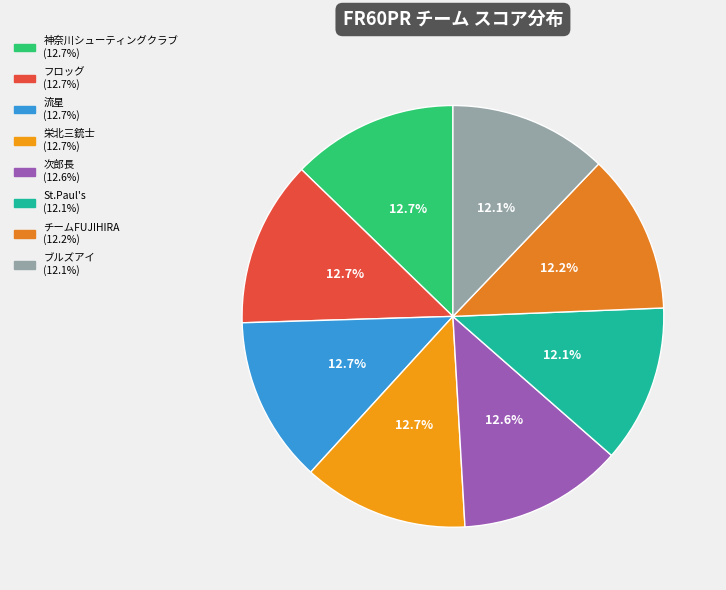

Which category has the smallest portion of the pie?

St.Paul's